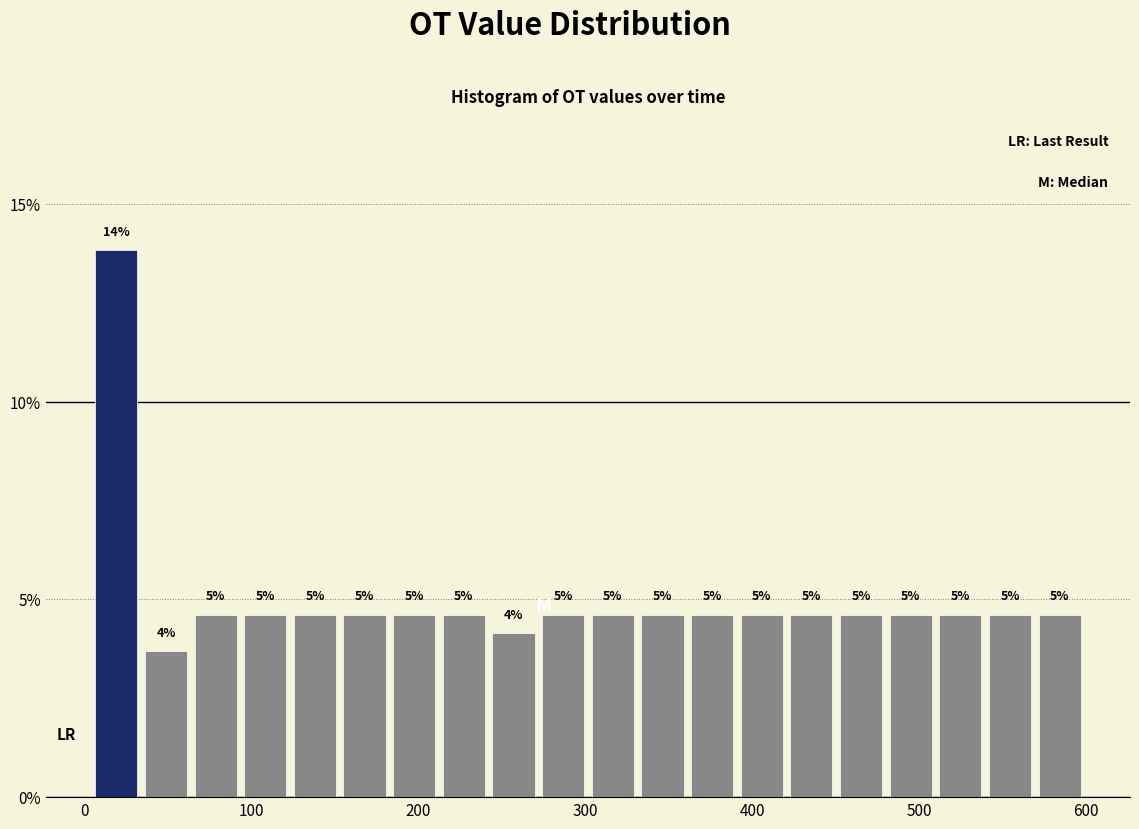

Around what value on the x-axis is the tallest bar? Give the approximate position of its centre, as read against the axis.

20